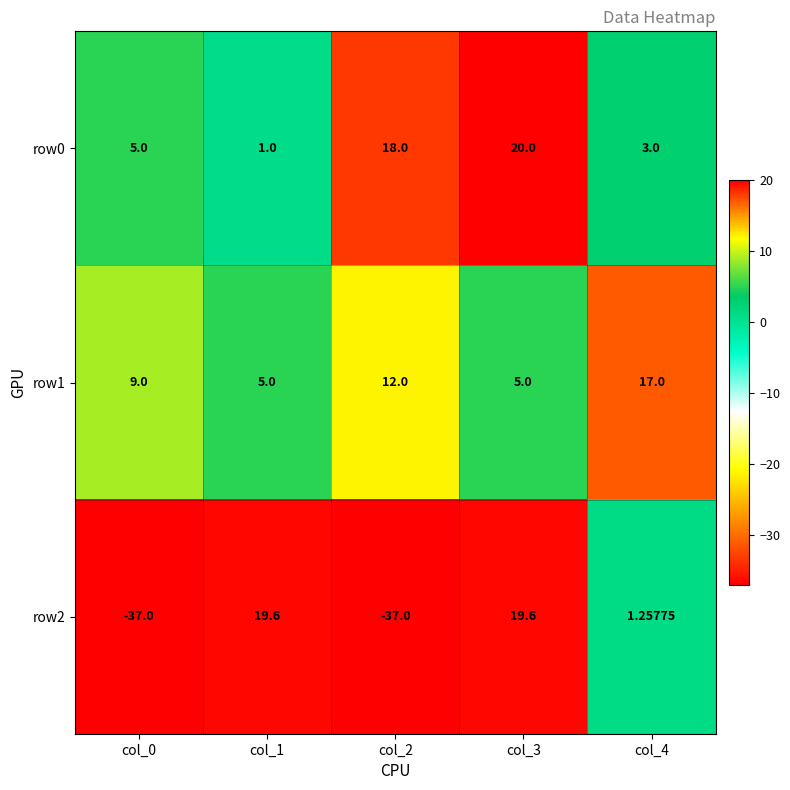

Rank the series at col_3 from lowest to highest value.

row1, row2, row0